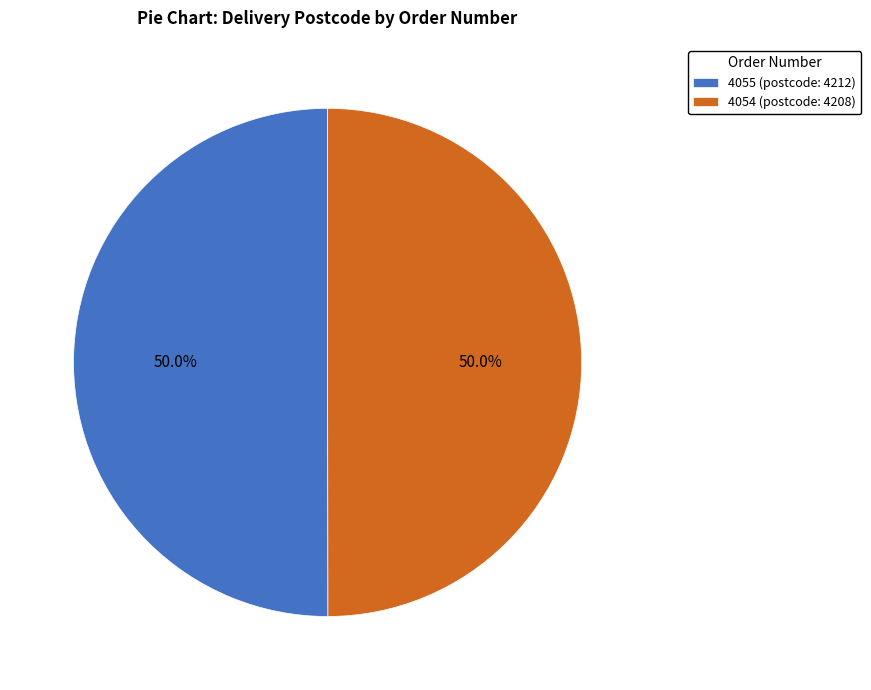

What percentage is the 4055 slice, to the nearest percent?

50%